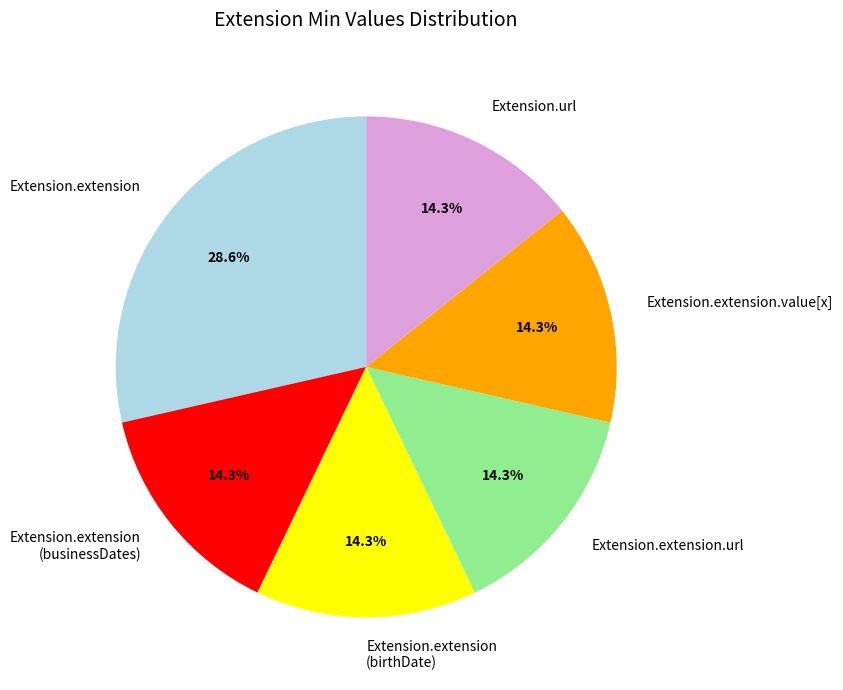

What is the largest slice in the pie chart?

Extension.extension